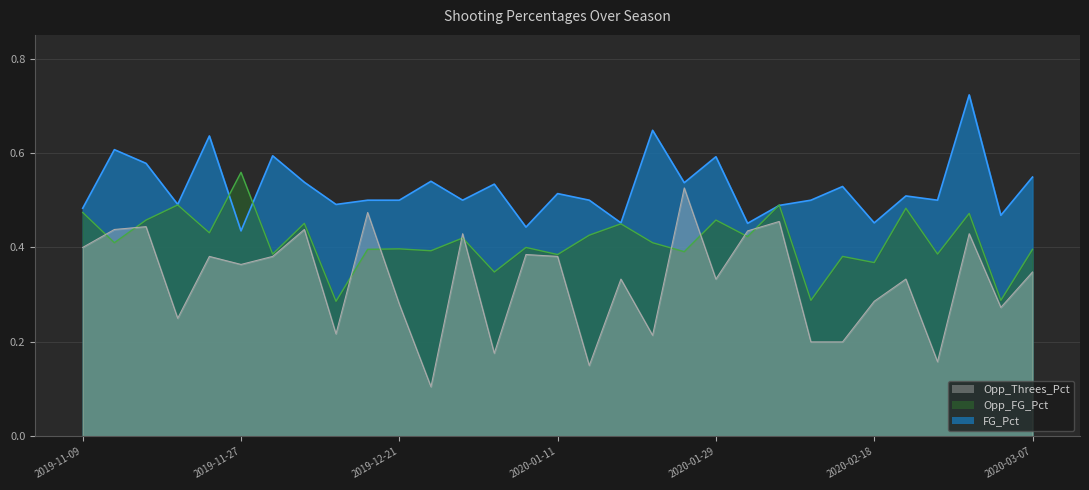

True or false: Opp_Threes_Pct and FG_Pct intersect in this chart.

False